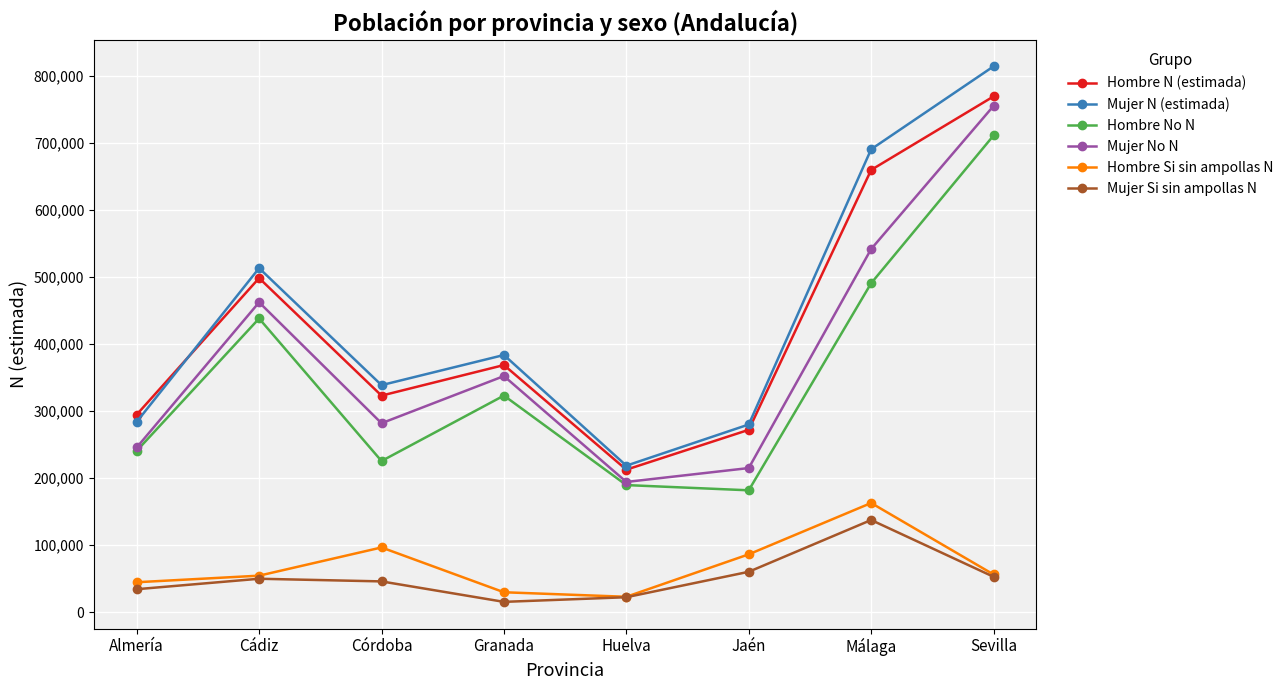

Which series changed the most between Almería and Sevilla?

Mujer N (estimada)